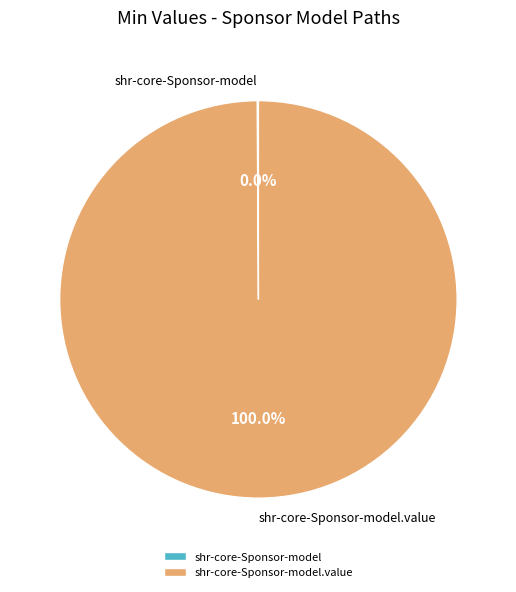

Which slice is the smallest?

shr-core-Sponsor-model